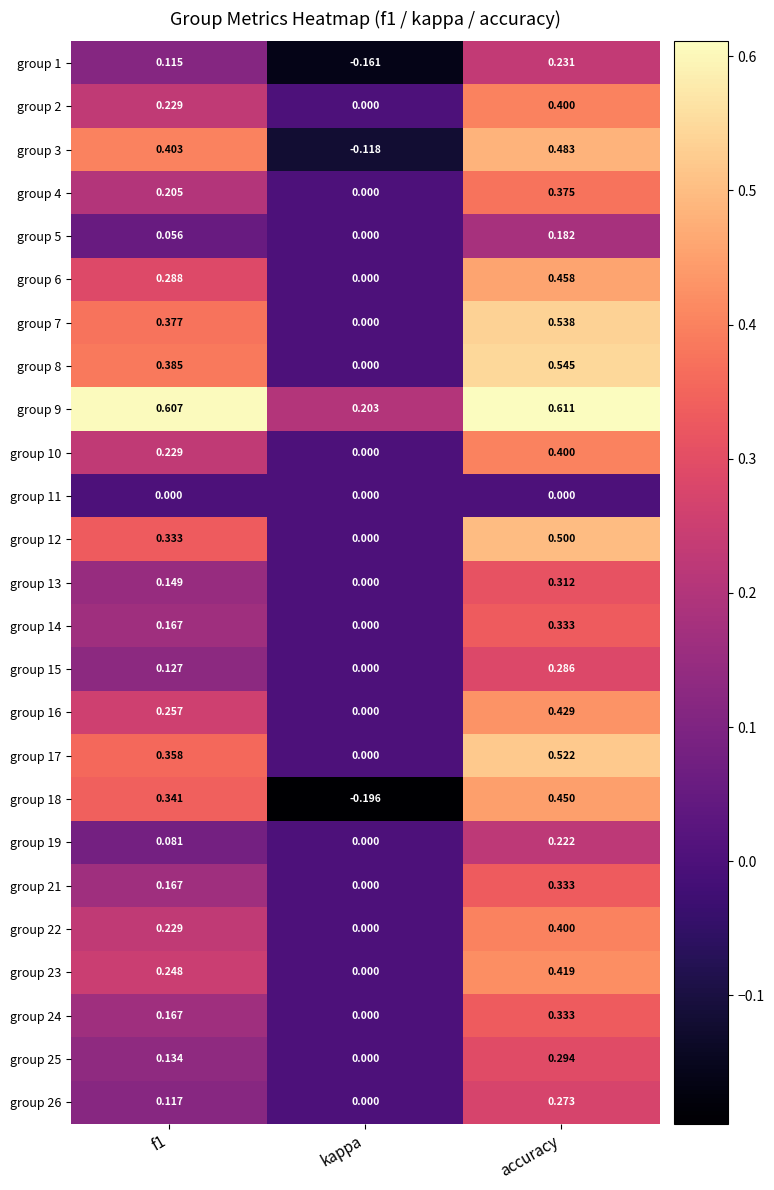

Which series has the largest range (max minus min)?

group 18